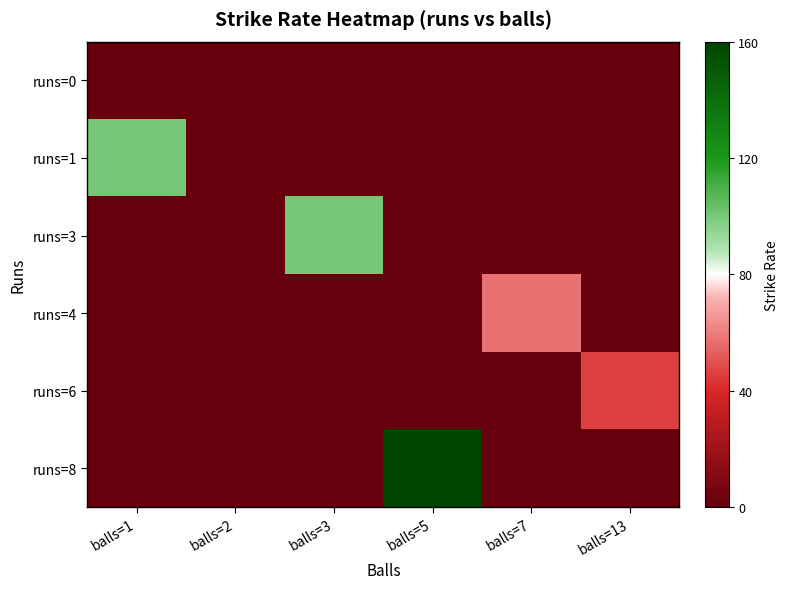

Reading right to left, extract all data points from this chart.

runs=0: balls=13=0.0	balls=7=0.0	balls=5=0.0	balls=3=0.0	balls=2=0.0	balls=1=0.0
runs=1: balls=13=0.0	balls=7=0.0	balls=5=0.0	balls=3=0.0	balls=2=0.0	balls=1=100.0
runs=3: balls=13=0.0	balls=7=0.0	balls=5=0.0	balls=3=100.0	balls=2=0.0	balls=1=0.0
runs=4: balls=13=0.0	balls=7=57.1	balls=5=0.0	balls=3=0.0	balls=2=0.0	balls=1=0.0
runs=6: balls=13=46.1	balls=7=0.0	balls=5=0.0	balls=3=0.0	balls=2=0.0	balls=1=0.0
runs=8: balls=13=0.0	balls=7=0.0	balls=5=160.0	balls=3=0.0	balls=2=0.0	balls=1=0.0